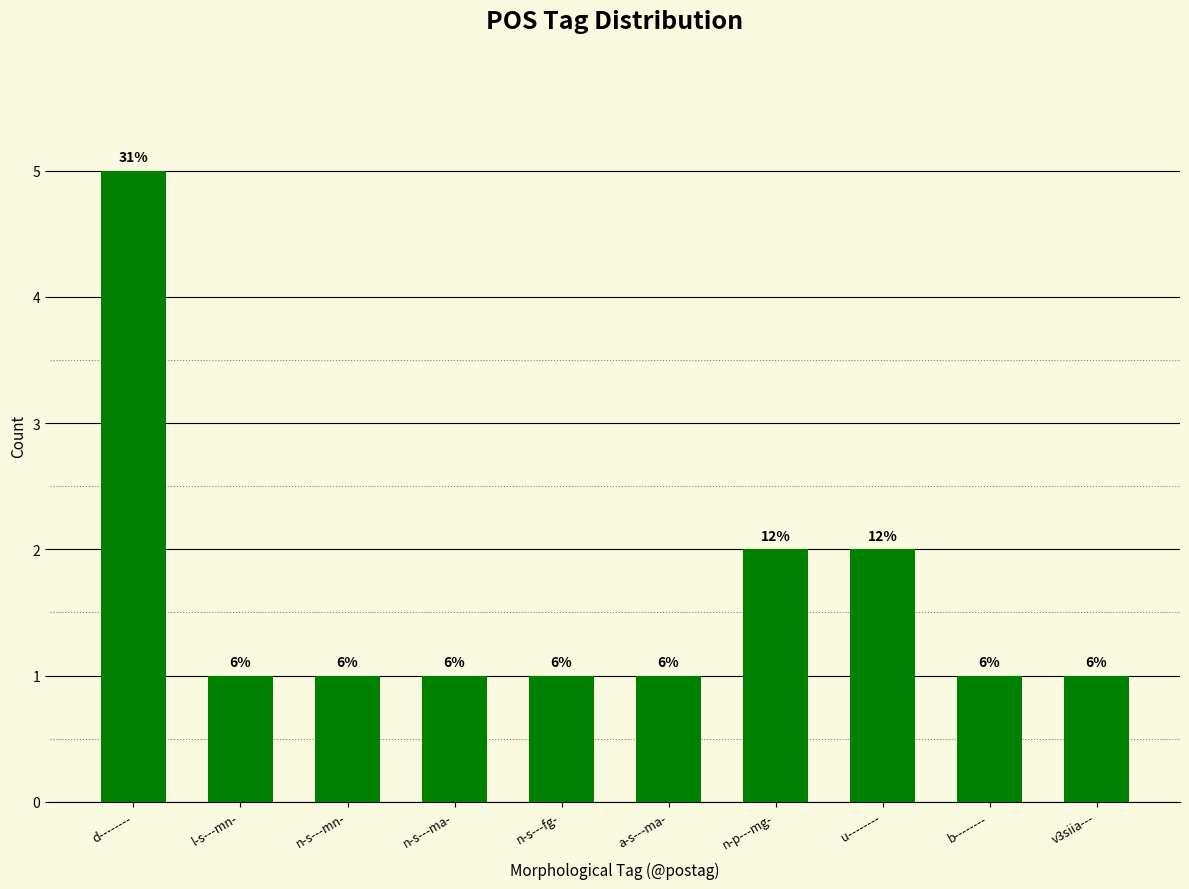

Does the chart contain any negative values?

No